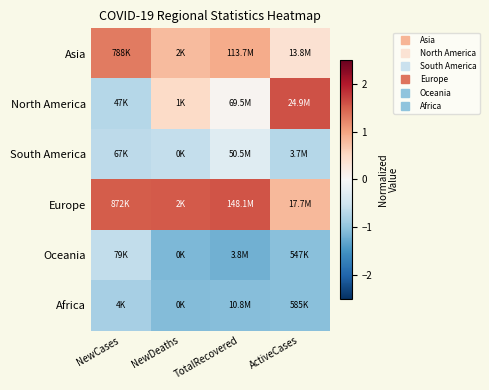

What is the minimum value shown in the chart?

-1.2